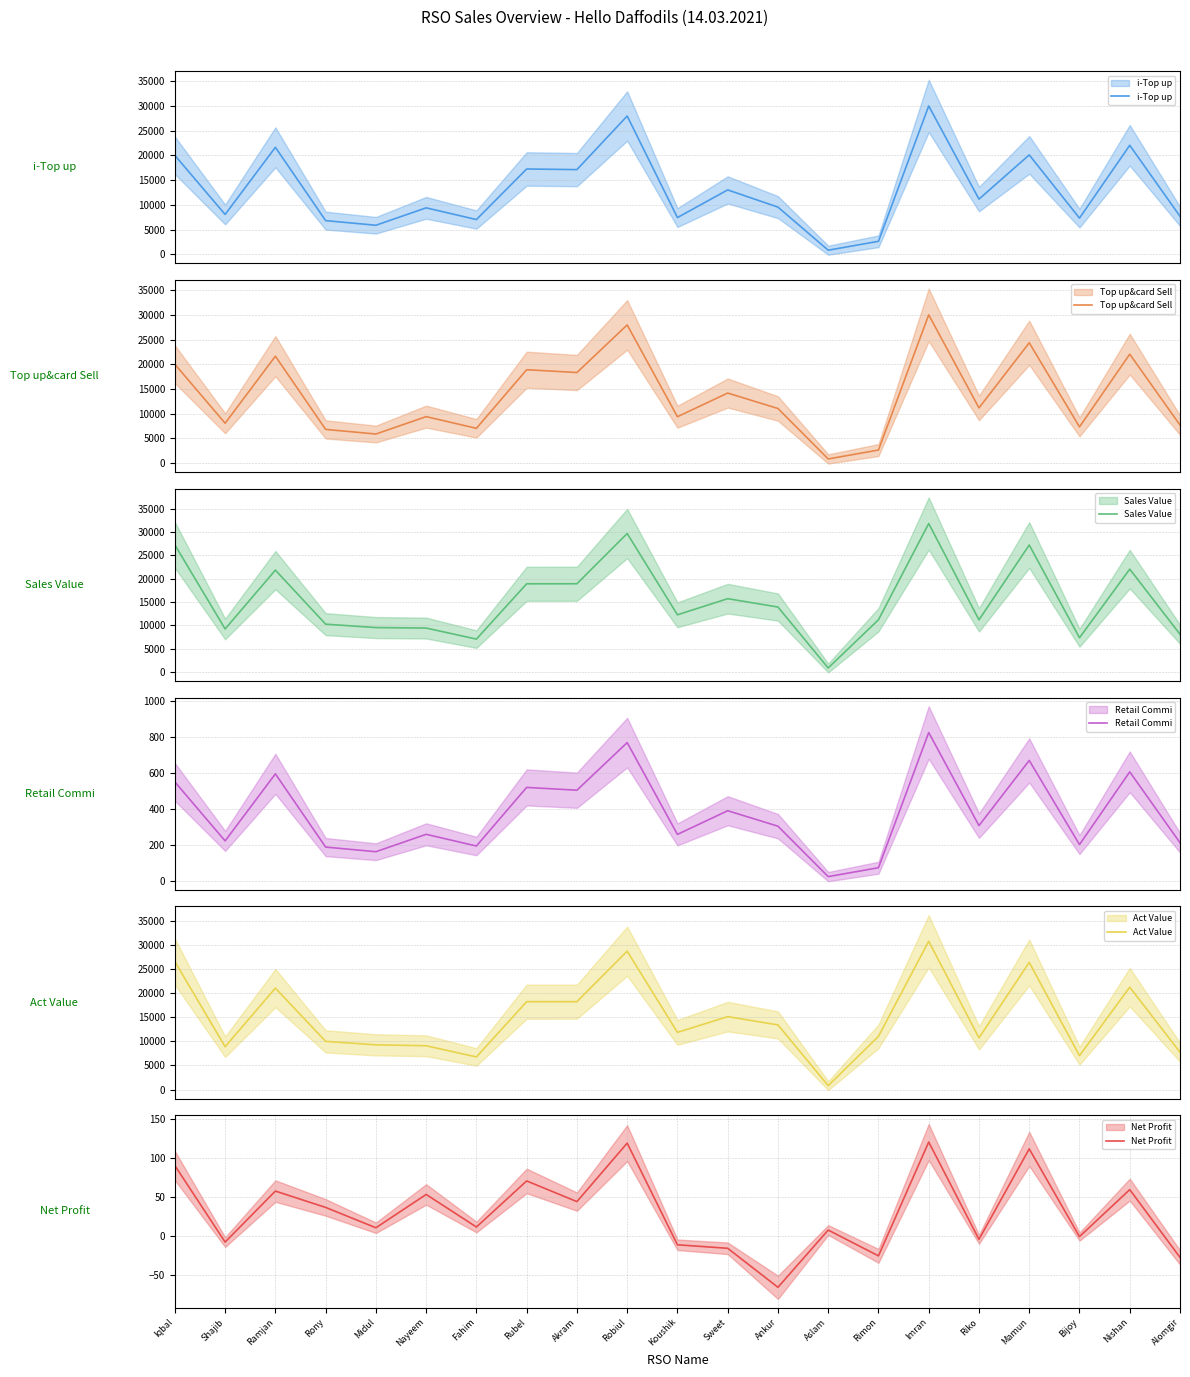

Rank the series by their maximum value, from highest to lowest.

Sales Value, Act Value, i-Top up, Top up&card Sell, Retail Commi, Net Profit